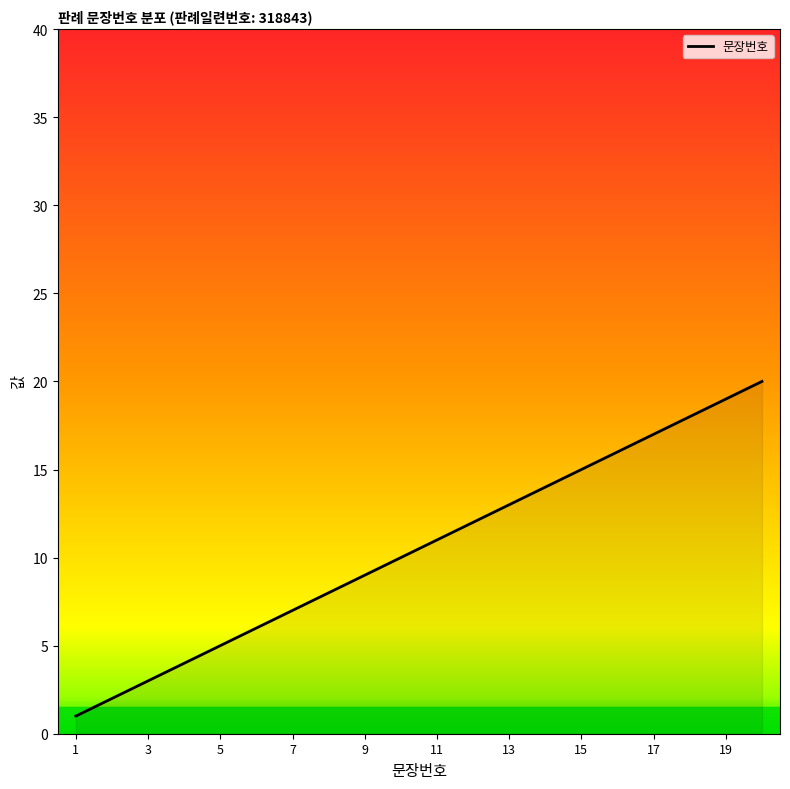

What is the difference between the maximum and minimum values?

19